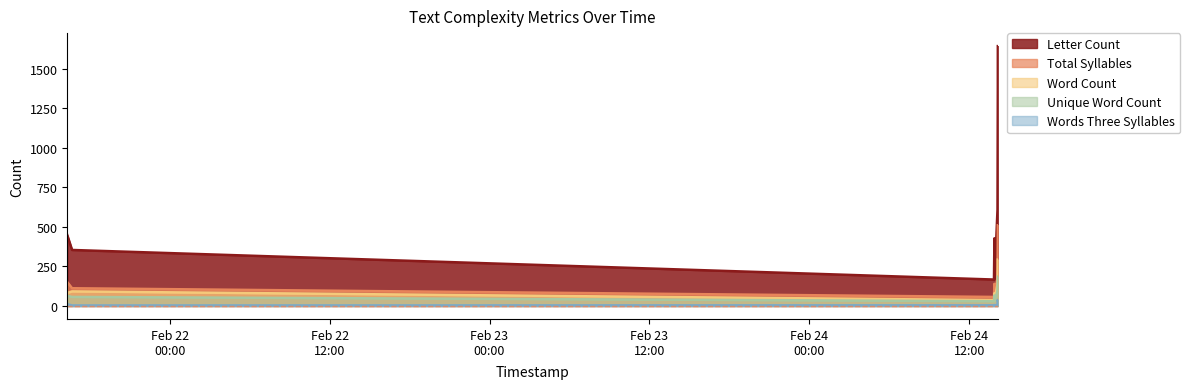

At which category is the sum across all series the highest?

2025-02-24 14:08:32